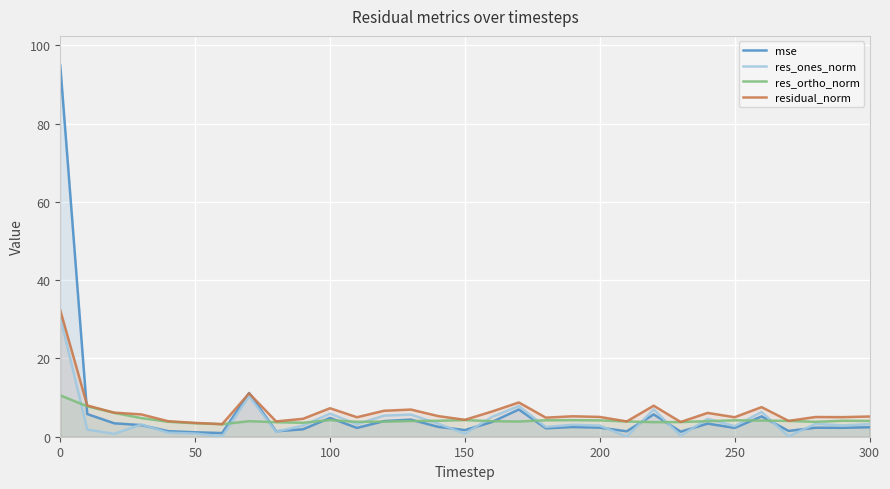

Reading left to right, list all the values displayed in this chart.

mse: 94.8	5.8	3.4	3.0	1.4	1.1	0.9	11.2	1.4	1.9	4.8	2.3	4.0	4.4	2.5	1.7	3.8	7.0	2.2	2.5	2.3	1.4	5.7	1.3	3.4	2.3	5.2	1.5	2.3	2.3	2.4
res_ones_norm: 30.5	1.8	0.7	3.1	1.0	0.8	0.1	10.3	1.3	2.9	5.9	3.2	5.4	5.7	3.4	0.8	5.0	7.8	2.5	3.1	2.8	0.0	7.0	0.3	4.6	2.7	6.3	0.1	3.3	2.9	3.2
res_ortho_norm: 10.6	7.8	6.1	4.8	3.8	3.4	3.2	4.0	3.7	3.6	4.2	3.8	3.9	4.0	4.1	4.2	4.0	3.9	4.2	4.2	4.2	3.9	3.7	3.8	4.0	4.2	4.1	4.0	3.8	4.1	4.0
residual_norm: 32.3	8.0	6.1	5.7	4.0	3.5	3.2	11.1	3.9	4.6	7.3	5.0	6.6	6.9	5.3	4.3	6.4	8.7	4.9	5.2	5.1	3.9	7.9	3.8	6.1	5.0	7.6	4.0	5.0	5.0	5.2